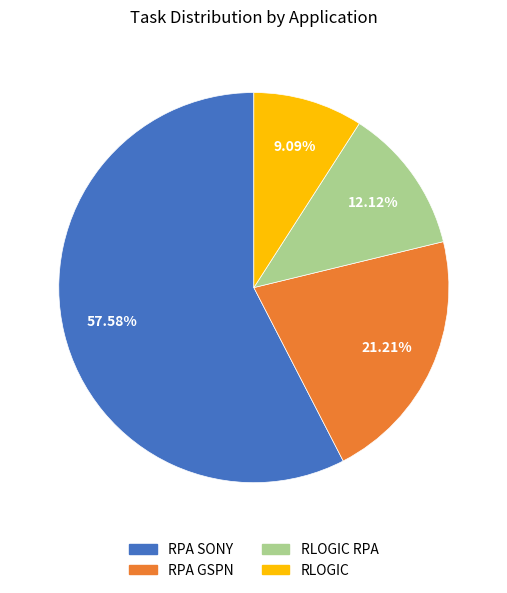

Is there any slice that represents more than half of the pie?

Yes